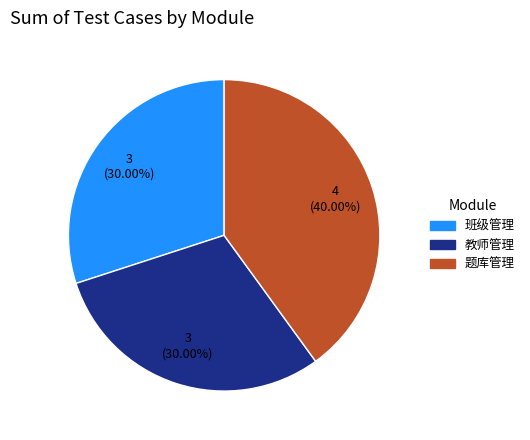

Count the number of slices in the pie.

3